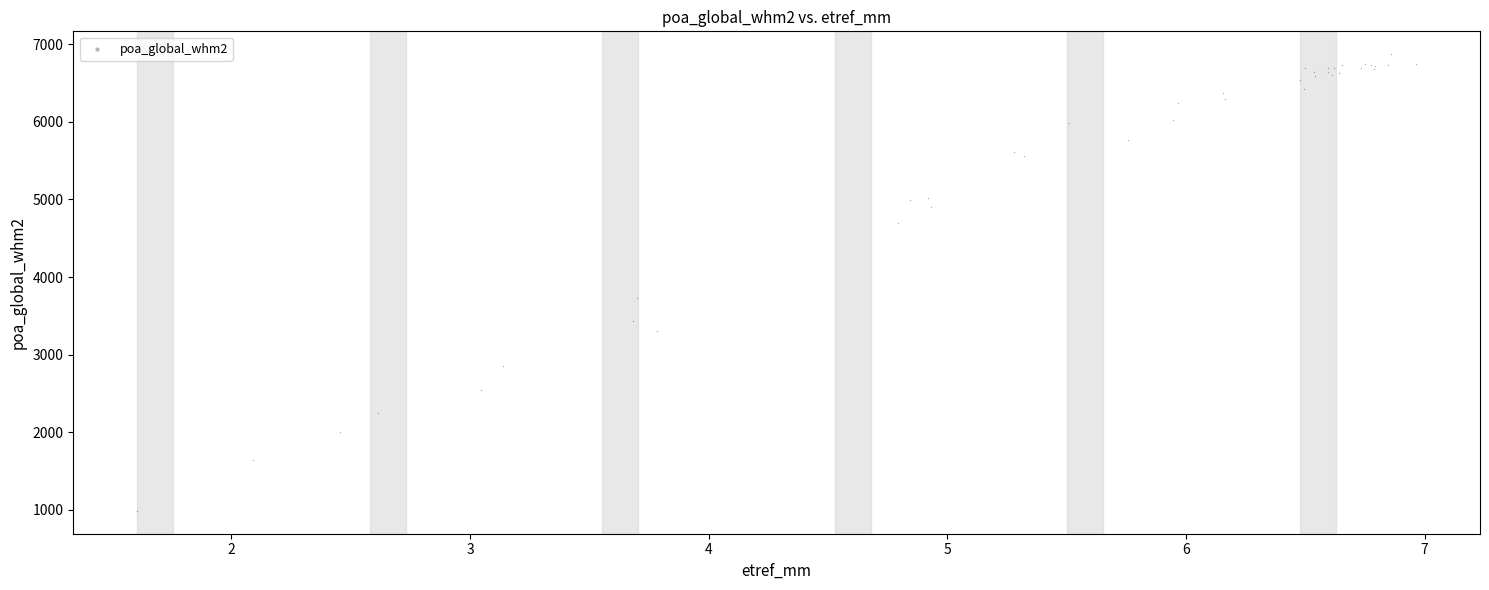

What Y value in the scatter plot is closest to 3929?

3734.9